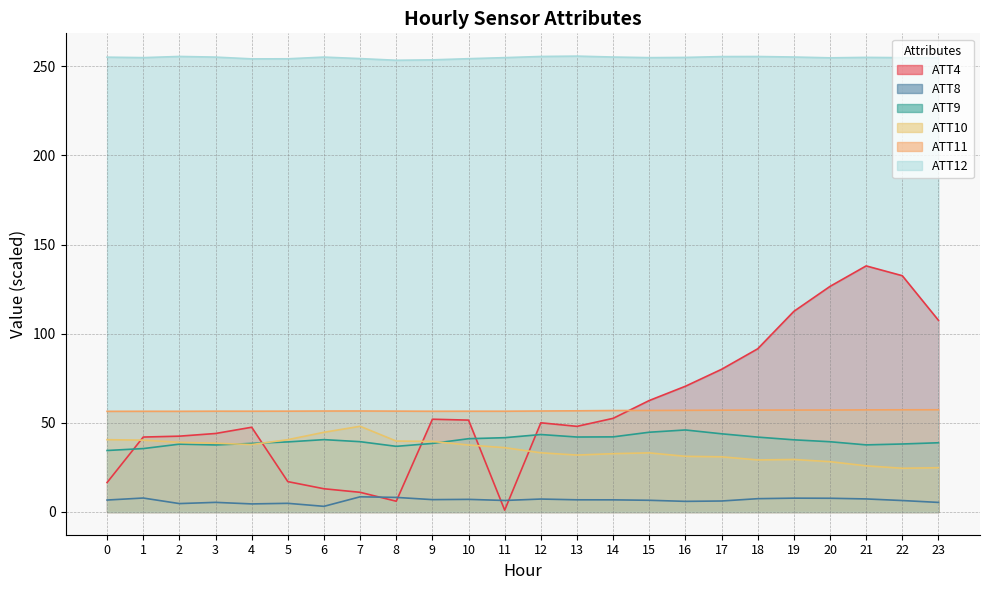

Between 5 and 0, which is larger?

5